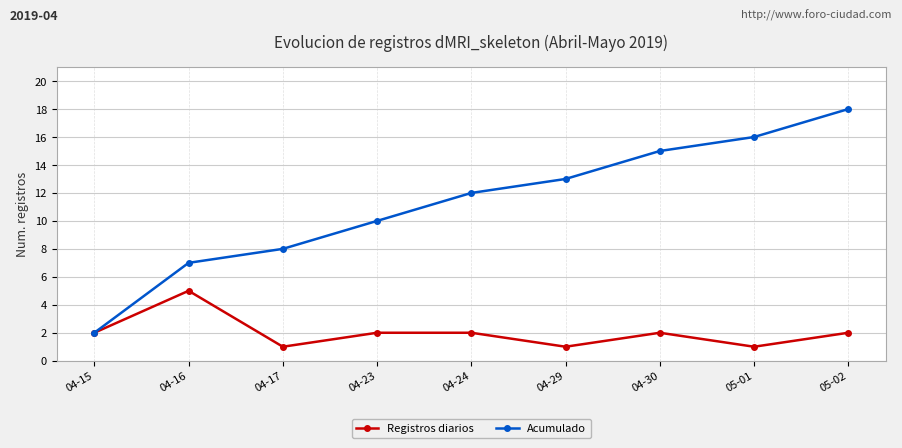

Does the chart display data point markers on the line(s)?

Yes